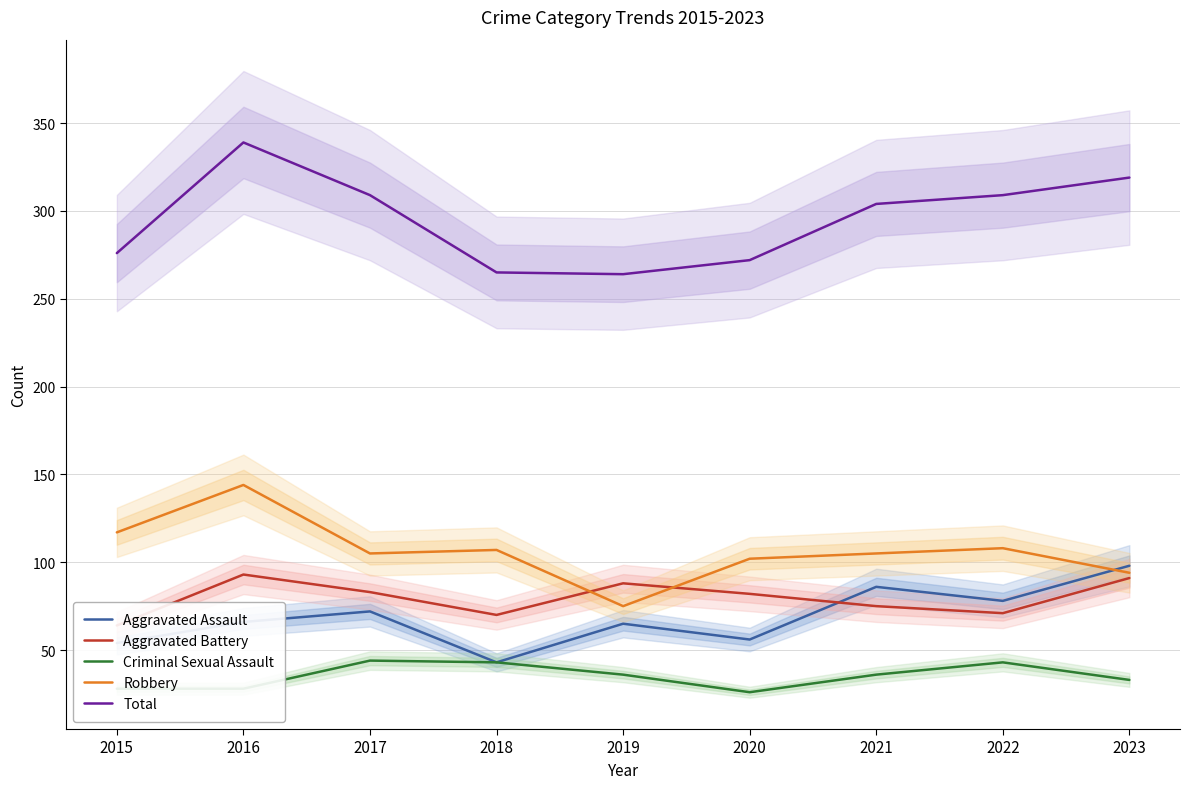

What is the maximum value for Aggravated Battery?

93